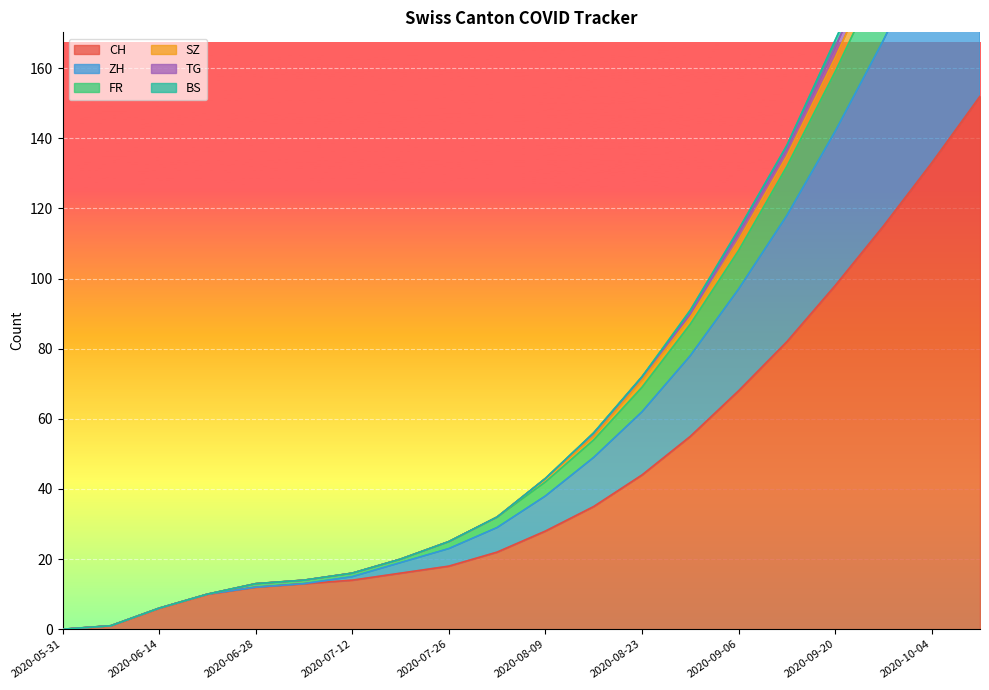

At which label does SZ reach its peak?

2020-10-11